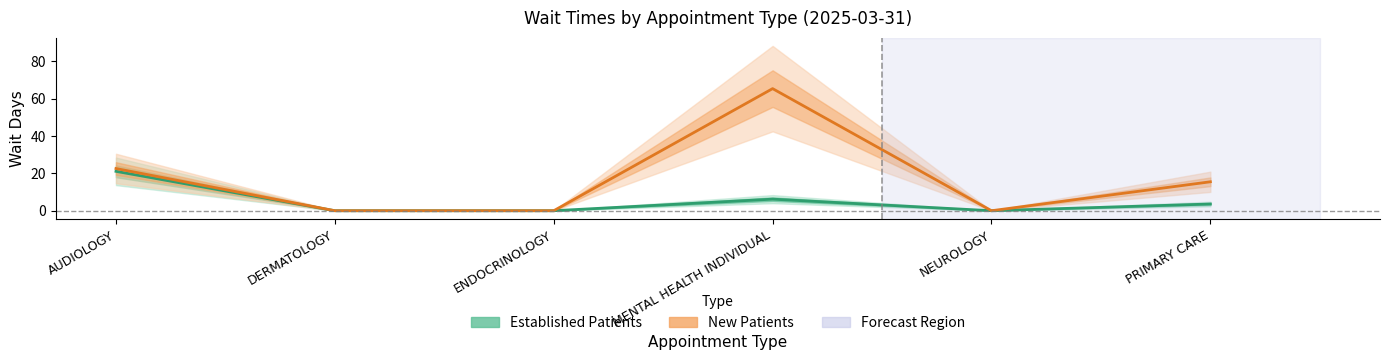

What position from the left is MENTAL HEALTH INDIVIDUAL?

4